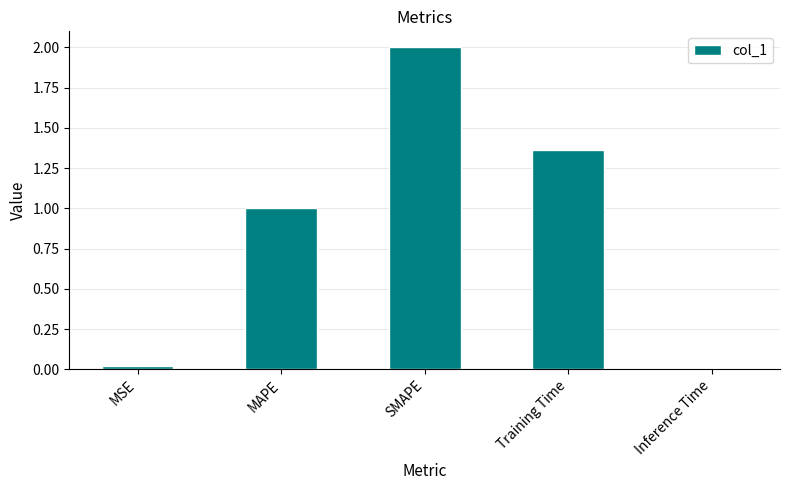

What is the label of the 2nd bar from the left?

MAPE